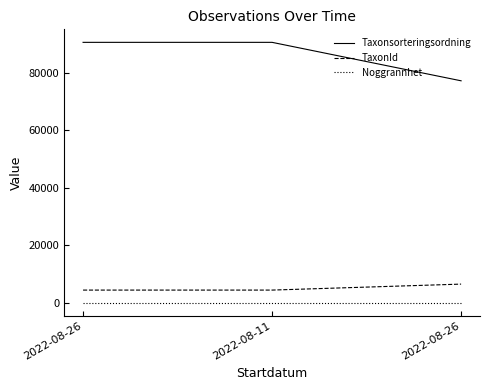

Reading left to right, extract all data points from this chart.

Taxonsorteringsordning: 90653	90653	77258
TaxonId: 4364	4364	6446
Noggrannhet: 5	5	5